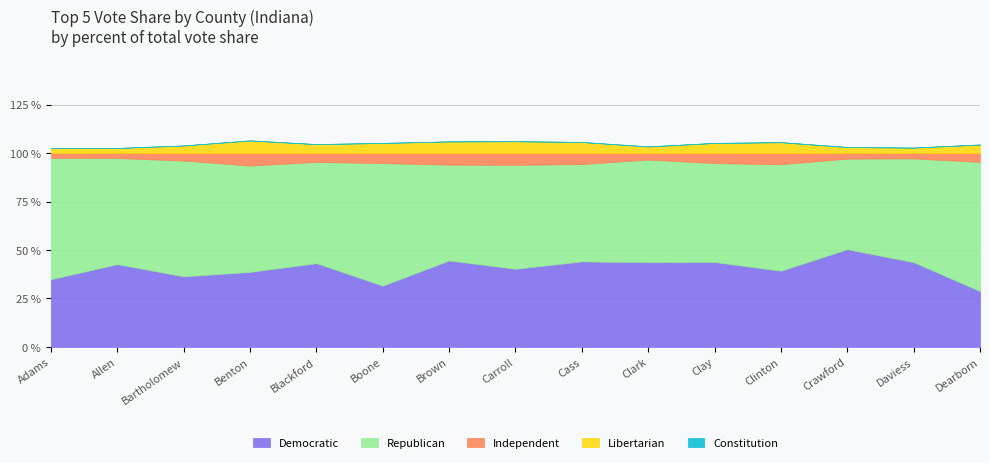

Rank the categories by Libertarian value from highest to lowest.

Benton,IN, Carroll,IN, Brown,IN, Cass,IN, Clinton,IN, Boone,IN, Clay,IN, Blackford,IN, Dearborn,IN, Bartholomew,IN, Clark,IN, Crawford,IN, Daviess,IN, Allen,IN, Adams,IN